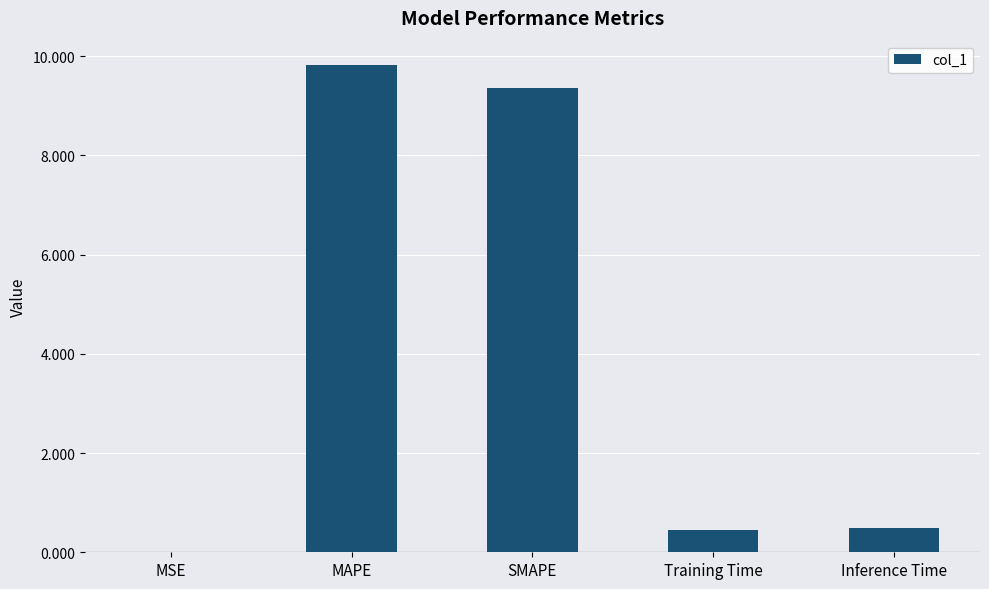

Which label corresponds to the largest value in the chart?

MAPE